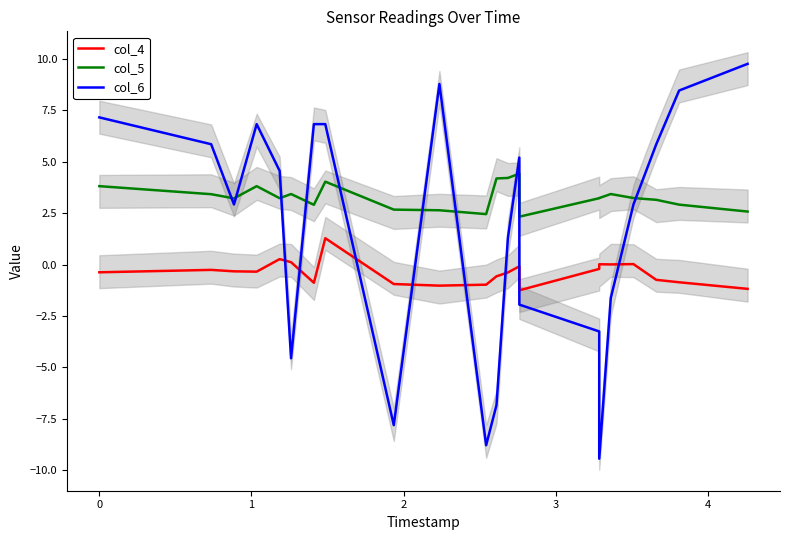

Does the chart display data point markers on the line(s)?

No